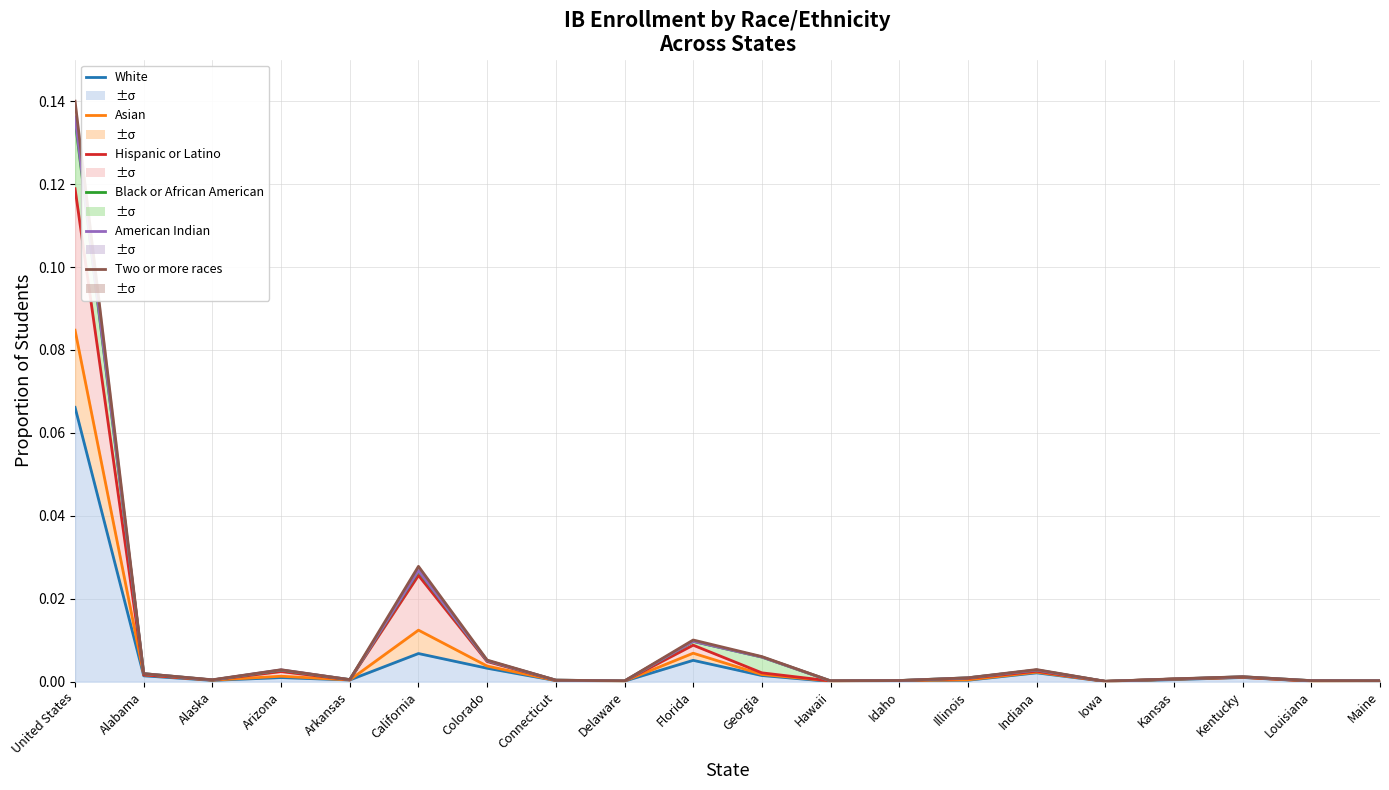

List the labels in order of Hispanic or Latino value, largest first.

United States, California, Florida, Colorado, Indiana, Arizona, Georgia, Alabama, Kentucky, Illinois, Kansas, Arkansas, Alaska, Connecticut, Idaho, Maine, Hawaii, Louisiana, Delaware, Iowa